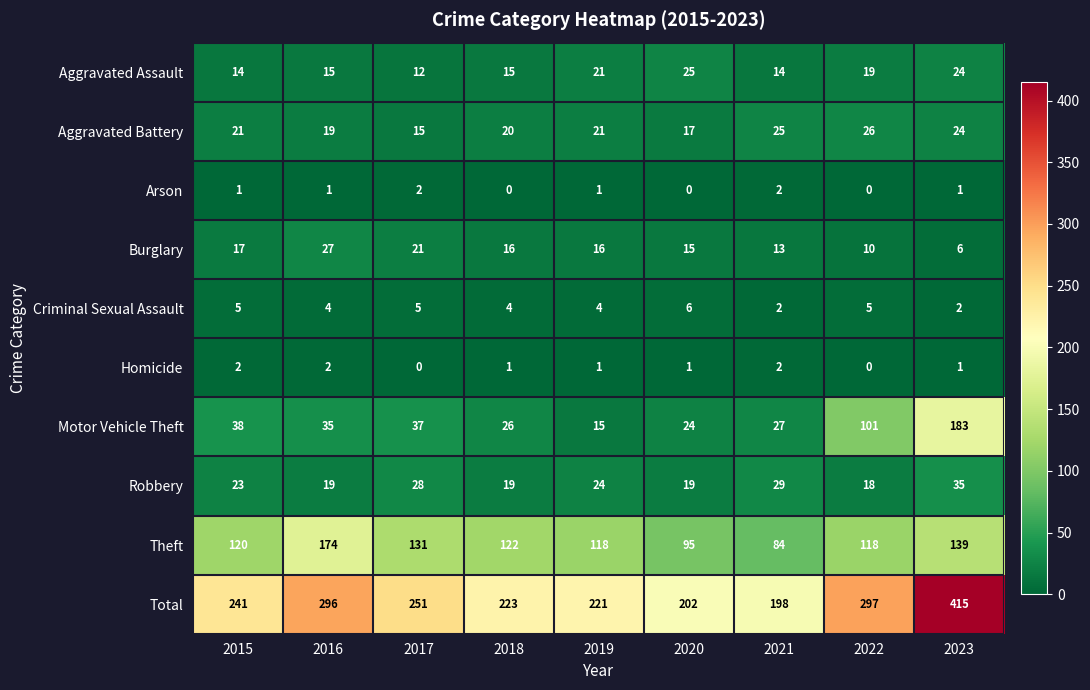

At which label does Motor Vehicle Theft reach its peak?

2023